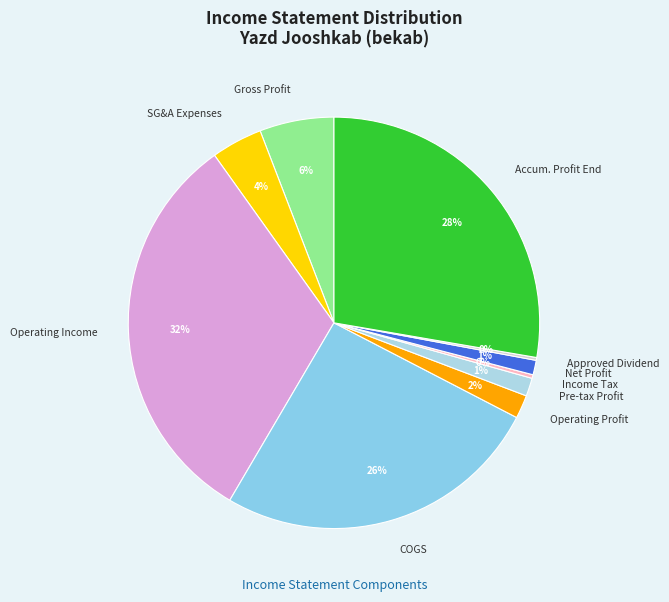

Which category has the biggest portion of the pie?

Operating Income